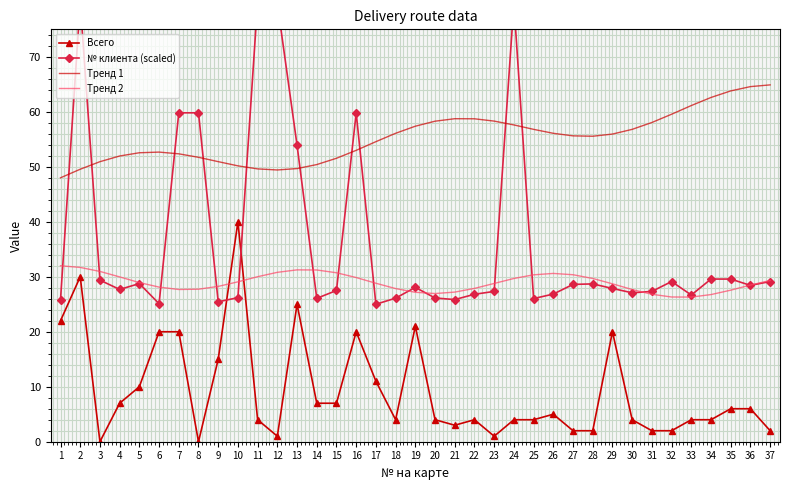

What is the approximate value of Тренд 1 at 32?

59.6